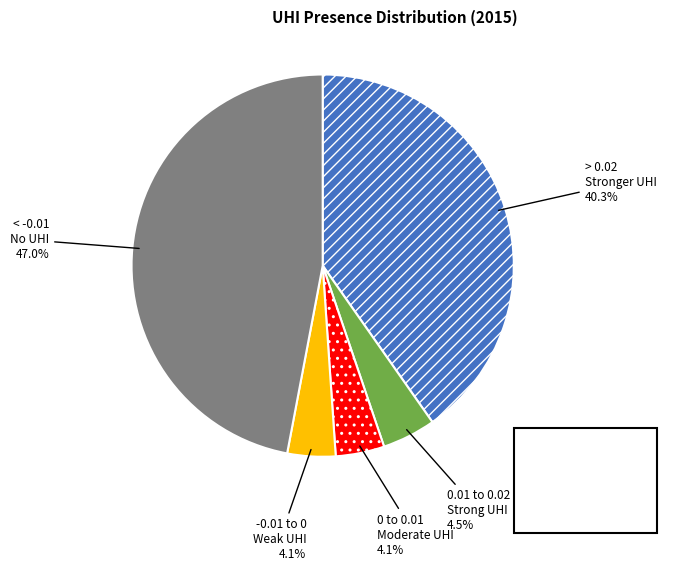

Is there any slice that represents more than half of the pie?

No